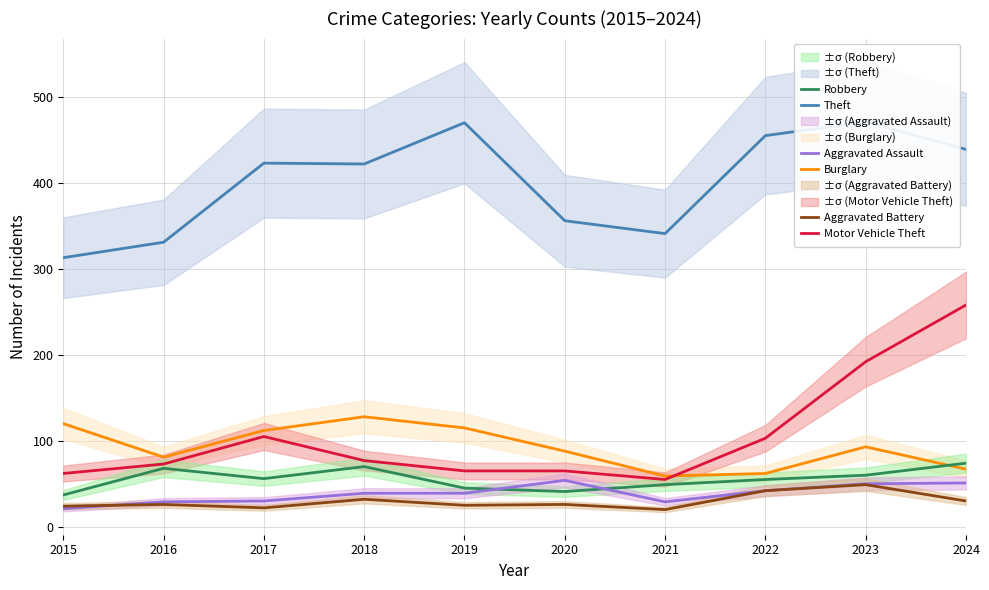

What is the maximum value shown in the chart?

471